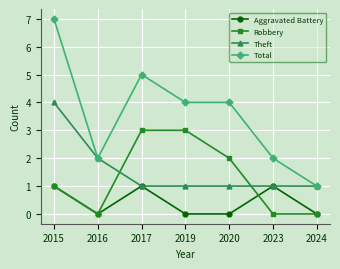

At which category does Aggravated Battery reach its first local peak?

2017